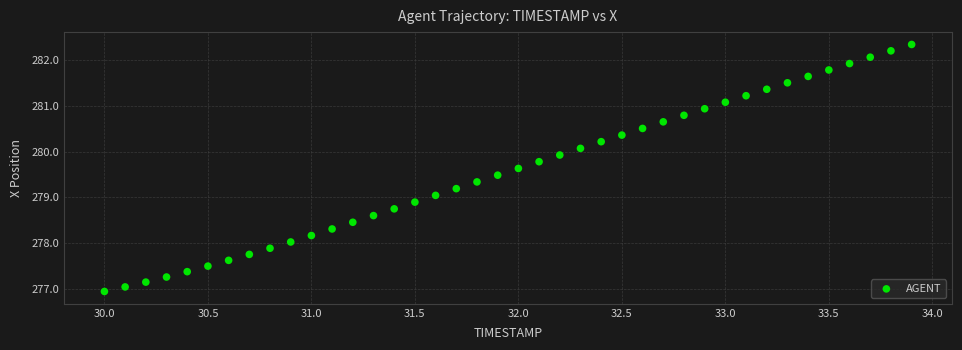

What is the range of X values (max minus min)?

3.9